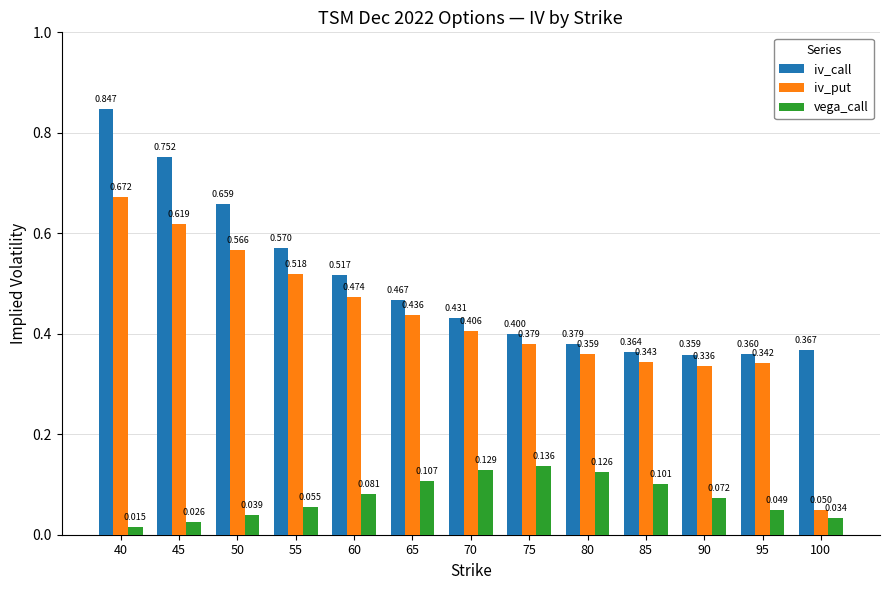

Rank the series by their average value, from highest to lowest.

iv_call, iv_put, vega_call